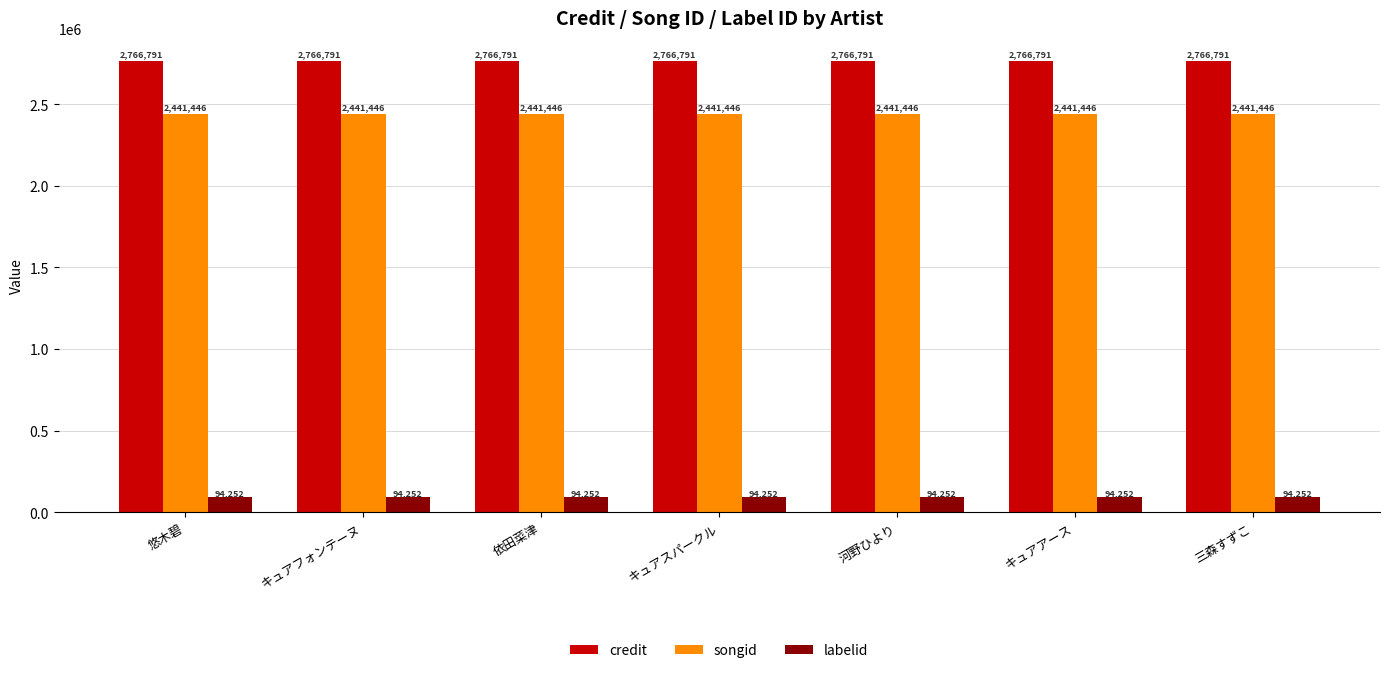

True or false: credit has a value of 1292077 at キュアアース.

False